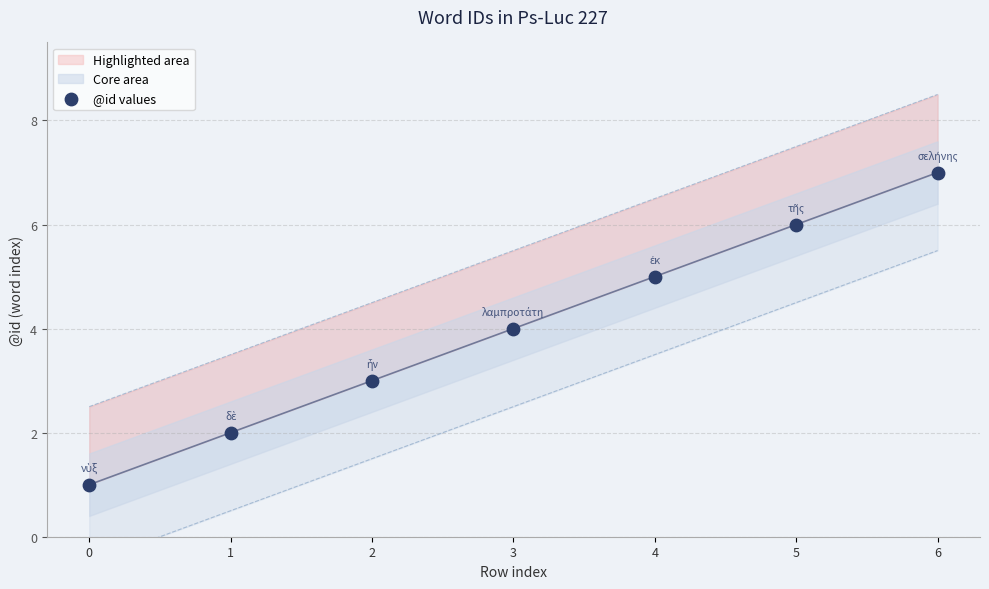

What is the ratio of the value at 5 to the value at 3?

1.5